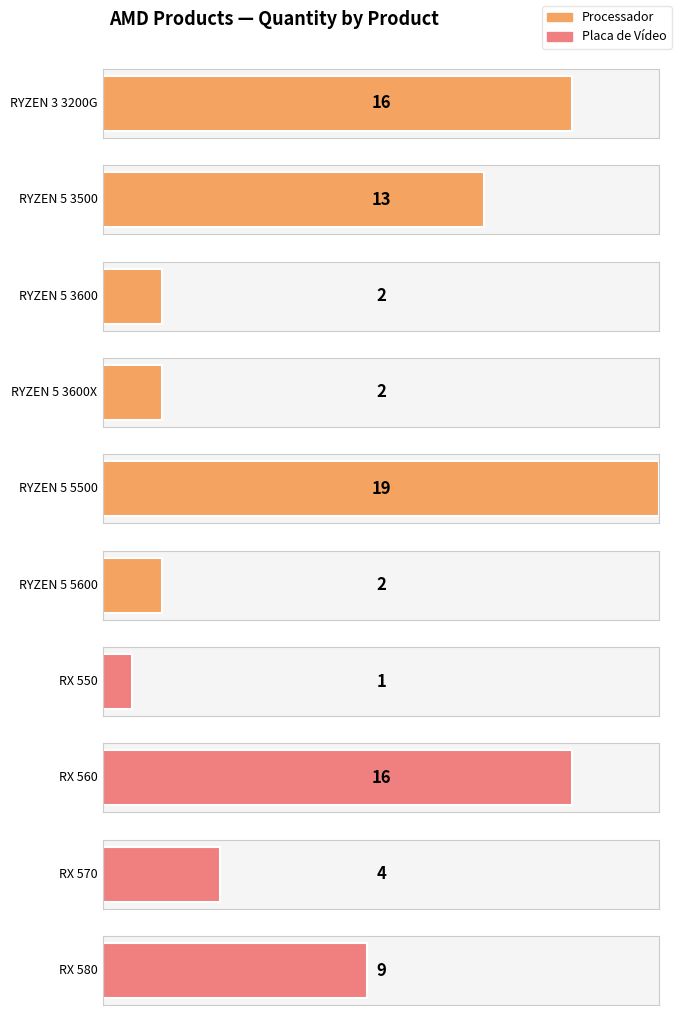

What is the value of the 3rd bar from the left?

2